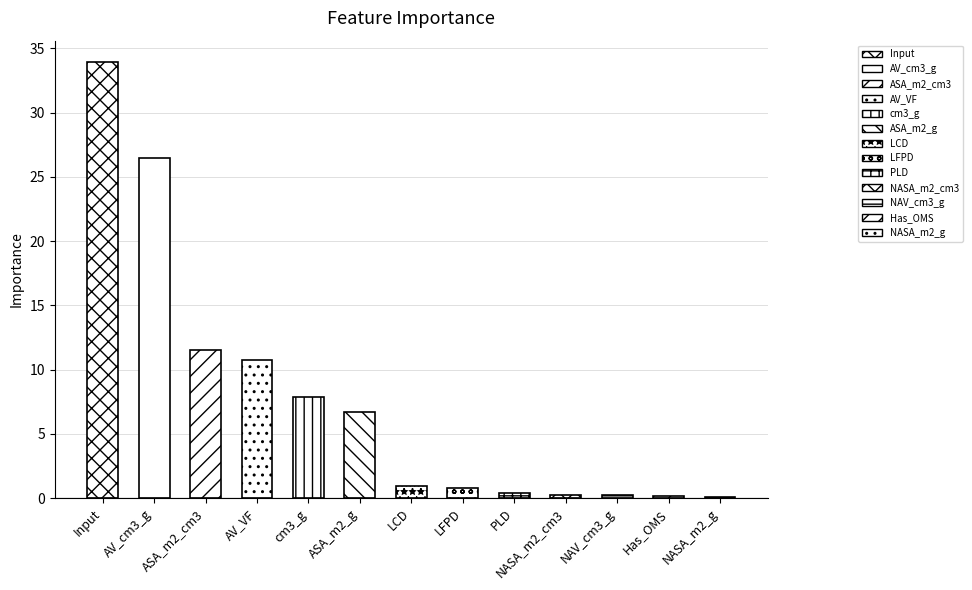

What is the change in value from PLD to Has_OMS?

-0.3